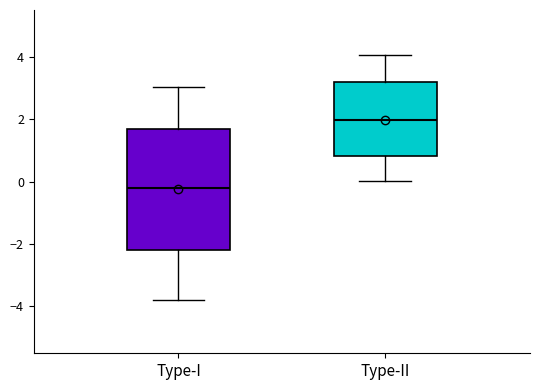

Reading left to right, transcribe this box plot: for each box, give where its median line is, the range the box spans, and where its two whiskers end, as read against the y-axis. The values are not printed on the chart, so give them approximately, as read against the axis.

Type-I: median -0.2, box -2.2 to 1.6, whiskers -3.8 to 3.0
Type-II: median 2.0, box 0.8 to 3.2, whiskers 0.0 to 4.0